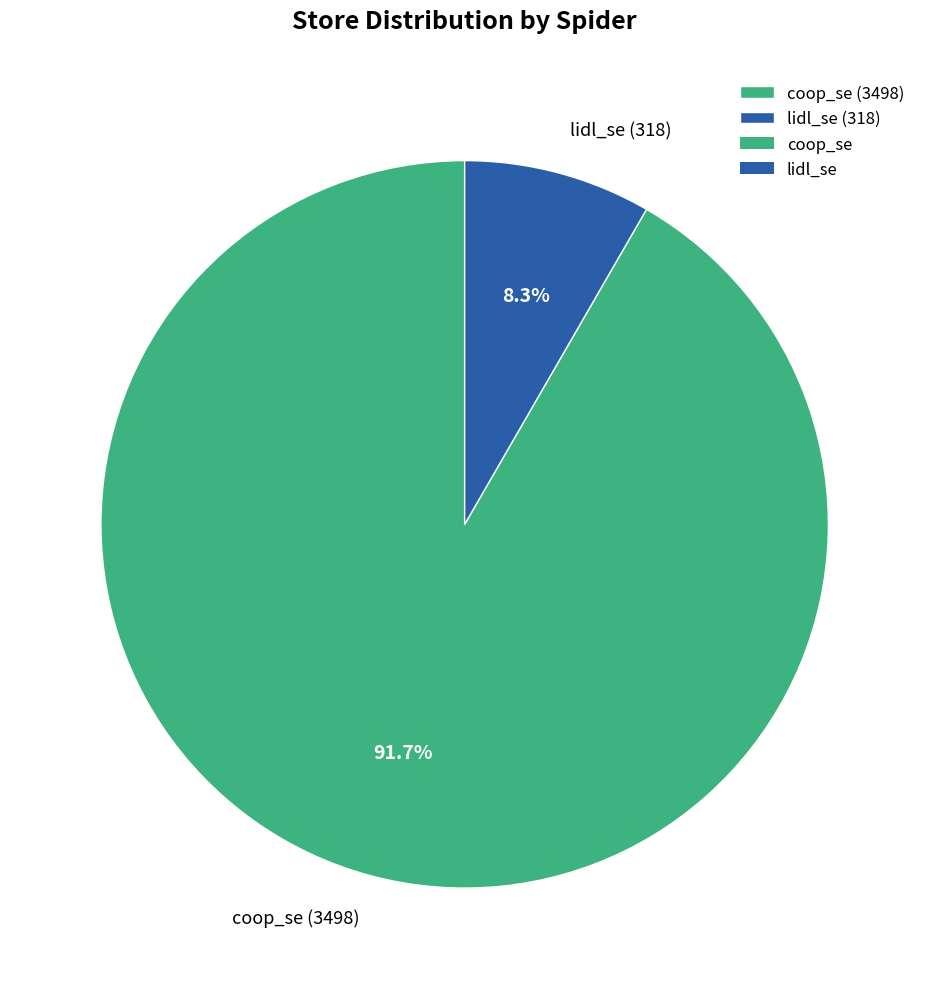

To the nearest percent, what percentage of the pie is lidl_se?

8%